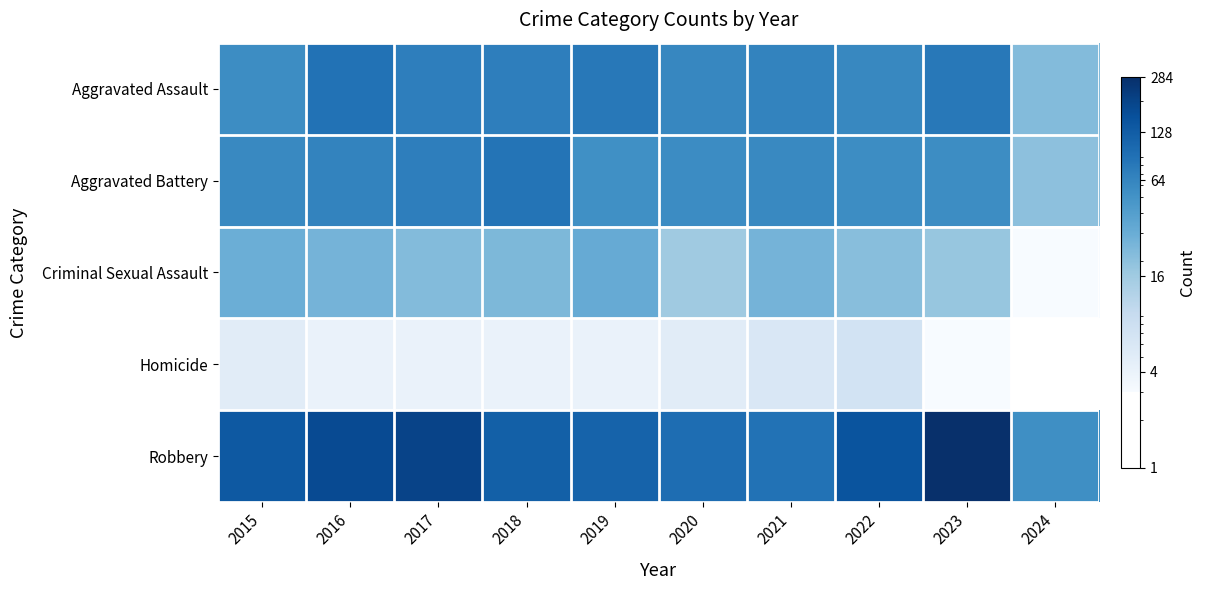

Rank the series by their maximum value, from lowest to highest.

Homicide, Criminal Sexual Assault, Aggravated Battery, Aggravated Assault, Robbery